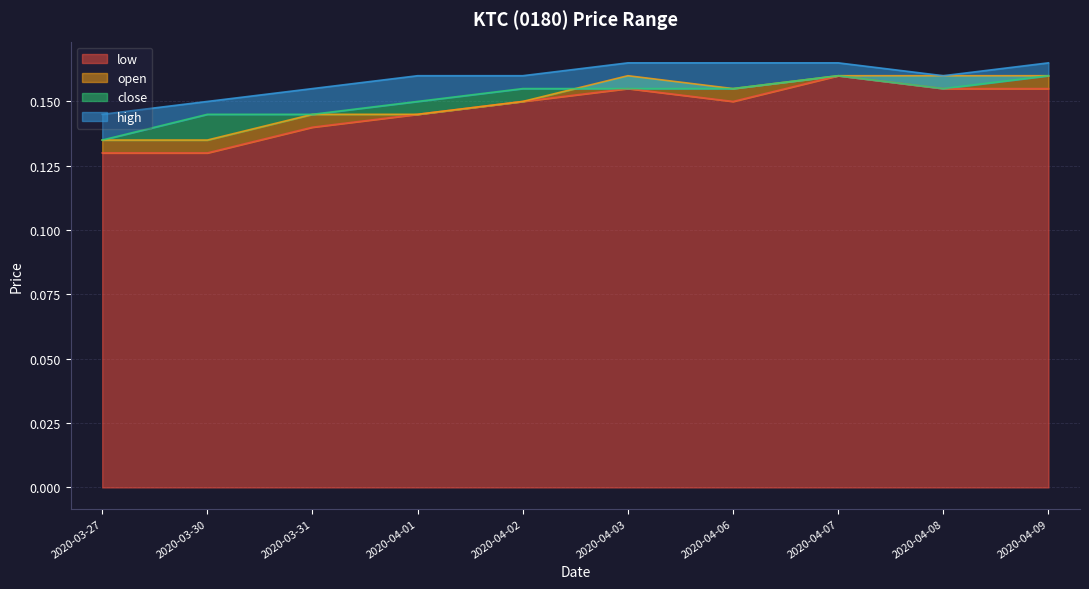

Which series has the largest total across all categories?

high